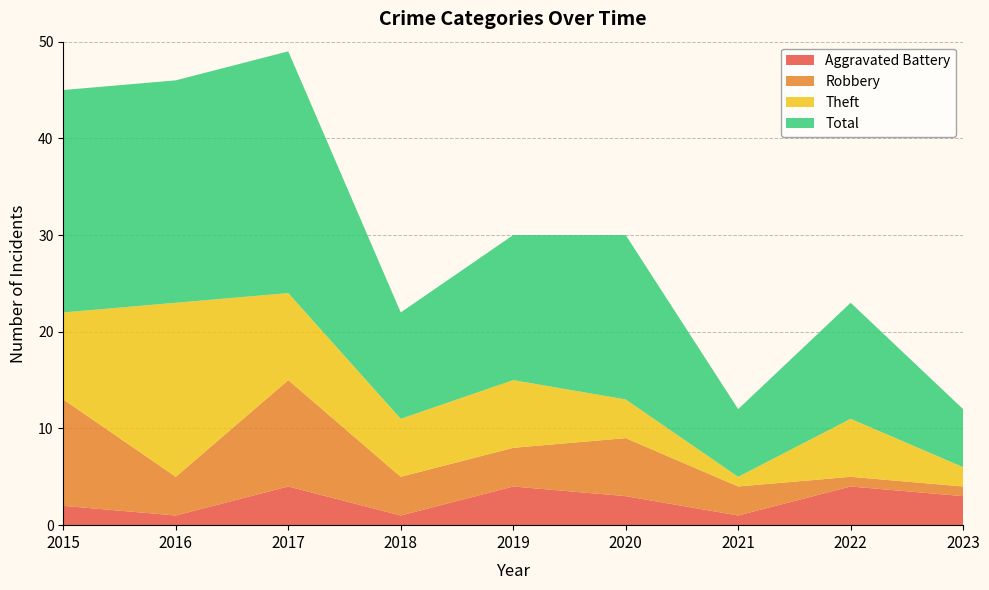

Reading left to right, extract all data points from this chart.

Aggravated Battery: 2	1	4	1	4	3	1	4	3
Robbery: 11	4	11	4	4	6	3	1	1
Theft: 9	18	9	6	7	4	1	6	2
Total: 23	23	25	11	15	17	7	12	6